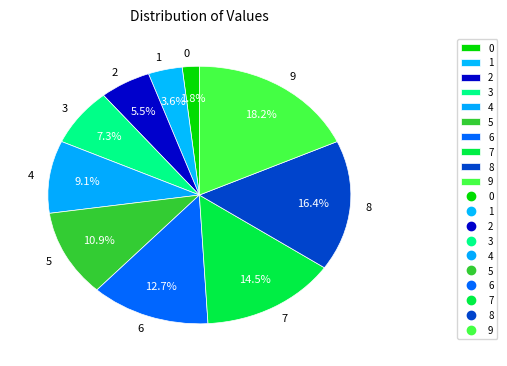

True or false: 8 accounts for 6% of the total.

False